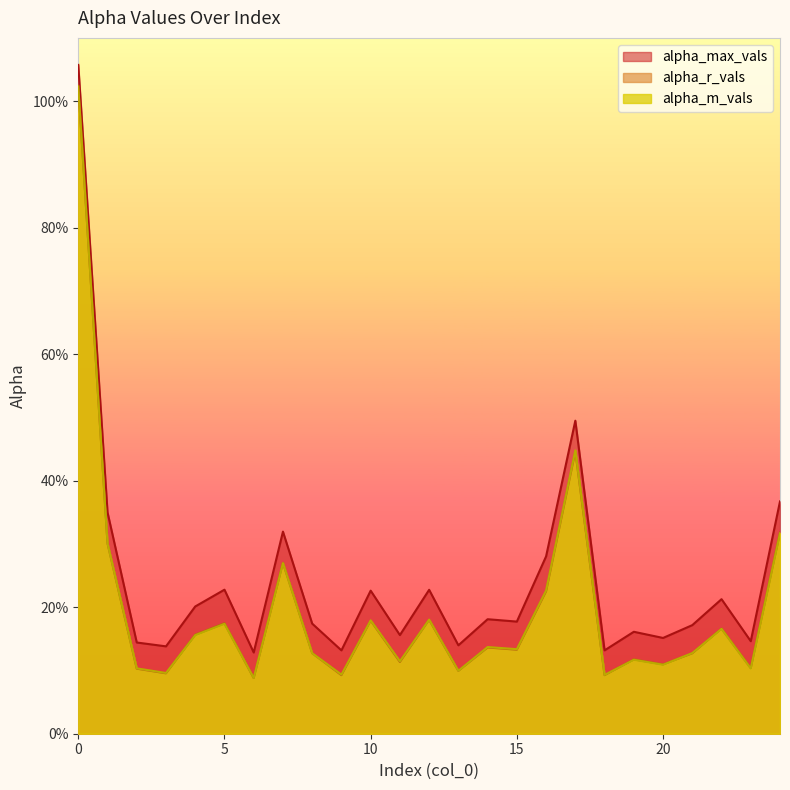

Which series ends up on top after the final intersection of alpha_m_vals and alpha_r_vals?

alpha_r_vals